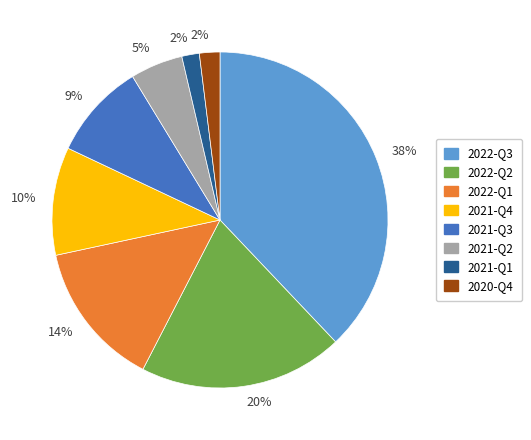

Does any single category account for the majority?

No